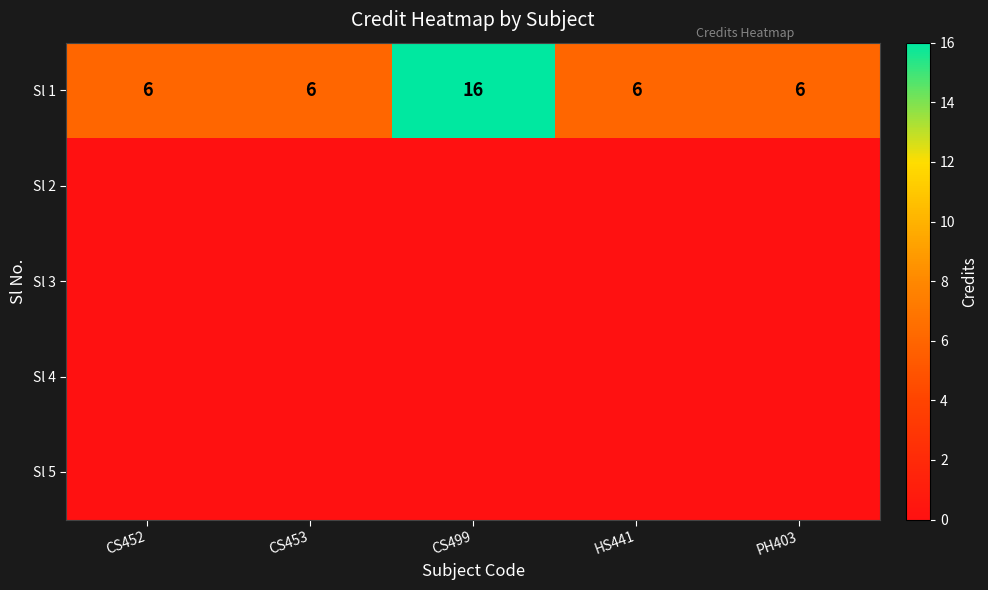

What is the total value across all series at CS453?

6